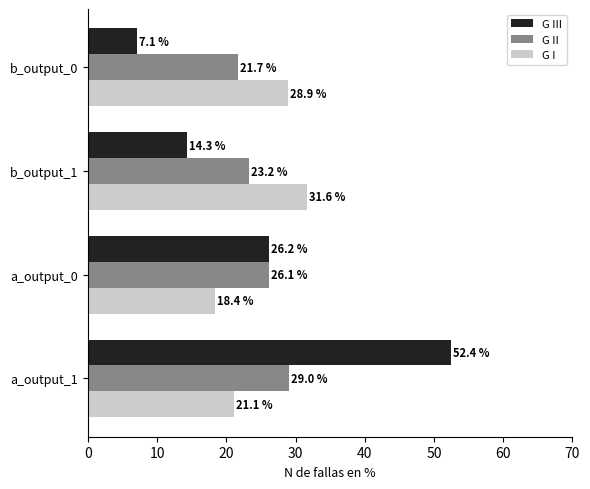

At how many categories does at least one series exceed 22?

4